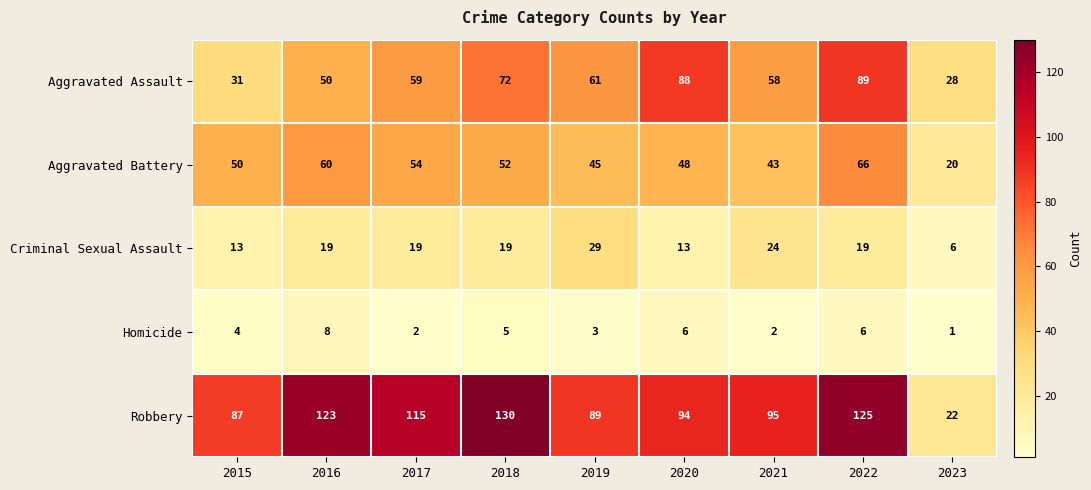

What is the average value of the Aggravated Battery series?

49